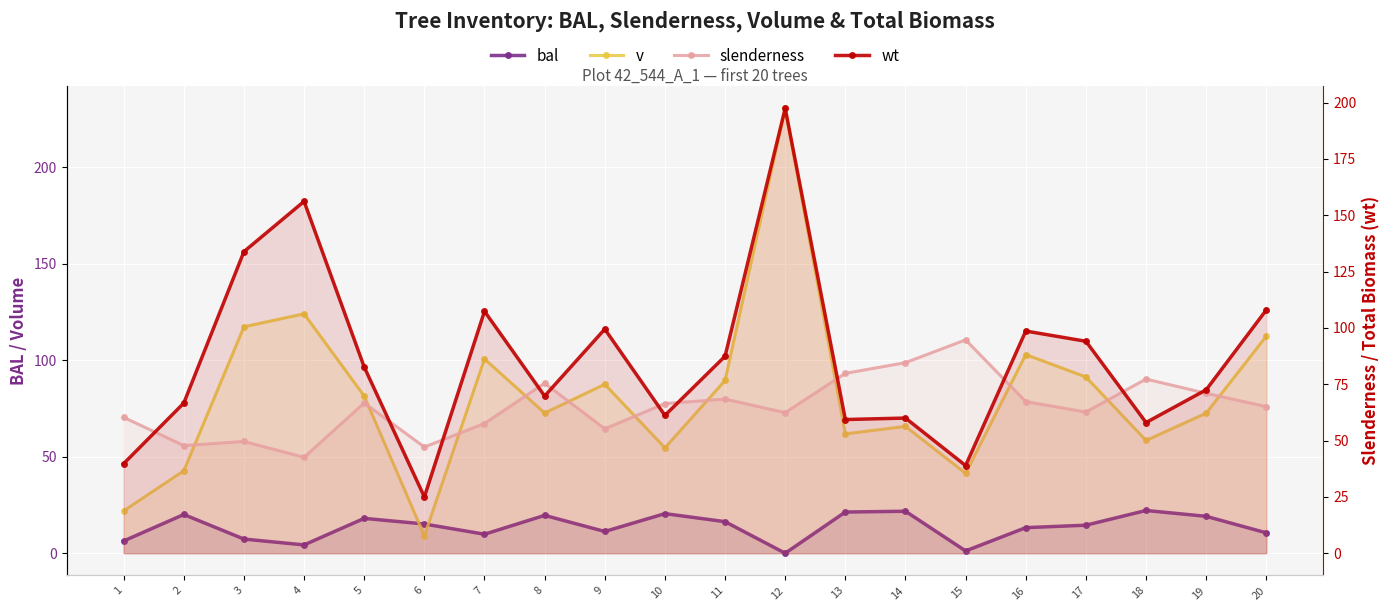

How many values in the v series are below 81?

10